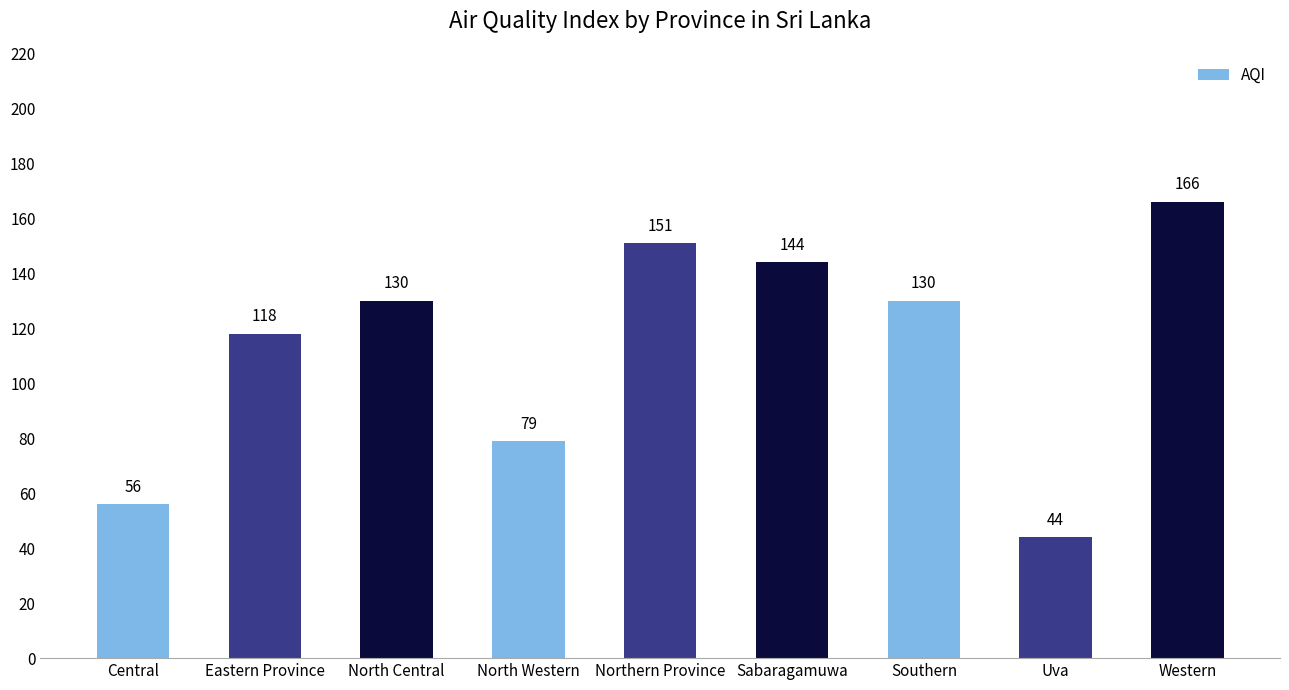

Approximately how many times larger is the value at Sabaragamuwa compared to North Central?

1.1